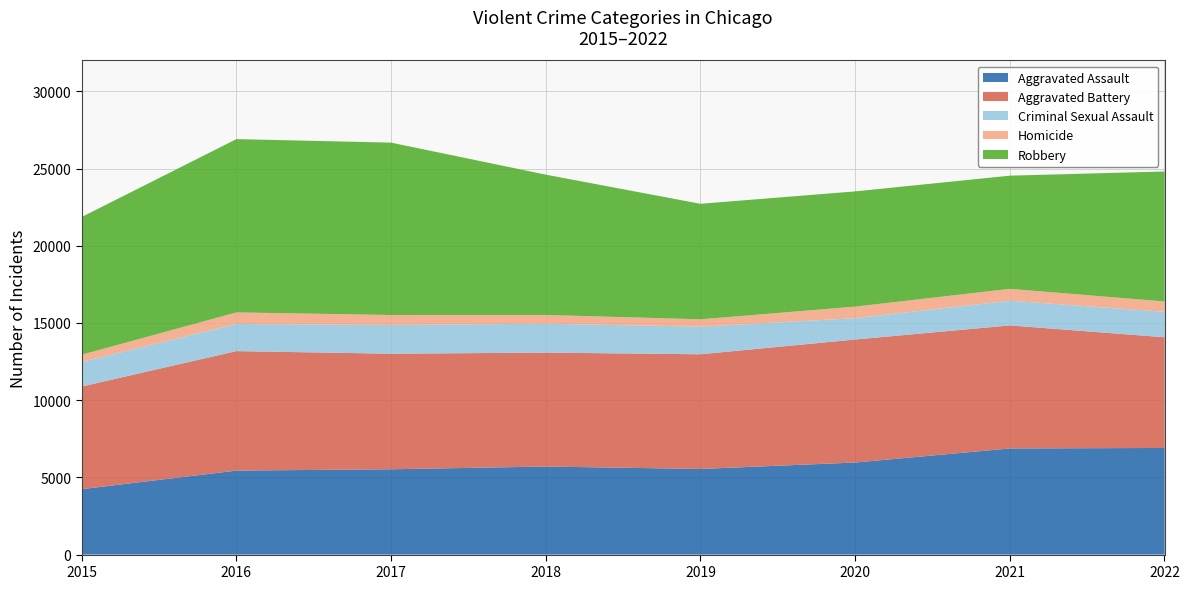

Reading right to left, extract all data points from this chart.

Aggravated Assault: 2022=6905	2021=6873	2020=5962	2019=5546	2018=5702	2017=5525	2016=5439	2015=4237
Aggravated Battery: 2022=7169	2021=7969	2020=7966	2019=7427	2018=7379	2017=7484	2016=7739	2015=6647
Criminal Sexual Assault: 2022=1646	2021=1598	2020=1381	2019=1787	2018=1871	2017=1862	2016=1758	2015=1590
Homicide: 2022=672	2021=770	2020=749	2019=477	2018=567	2017=645	2016=747	2015=472
Robbery: 2022=8418	2021=7329	2020=7462	2019=7481	2018=9086	2017=11163	2016=11224	2015=8918